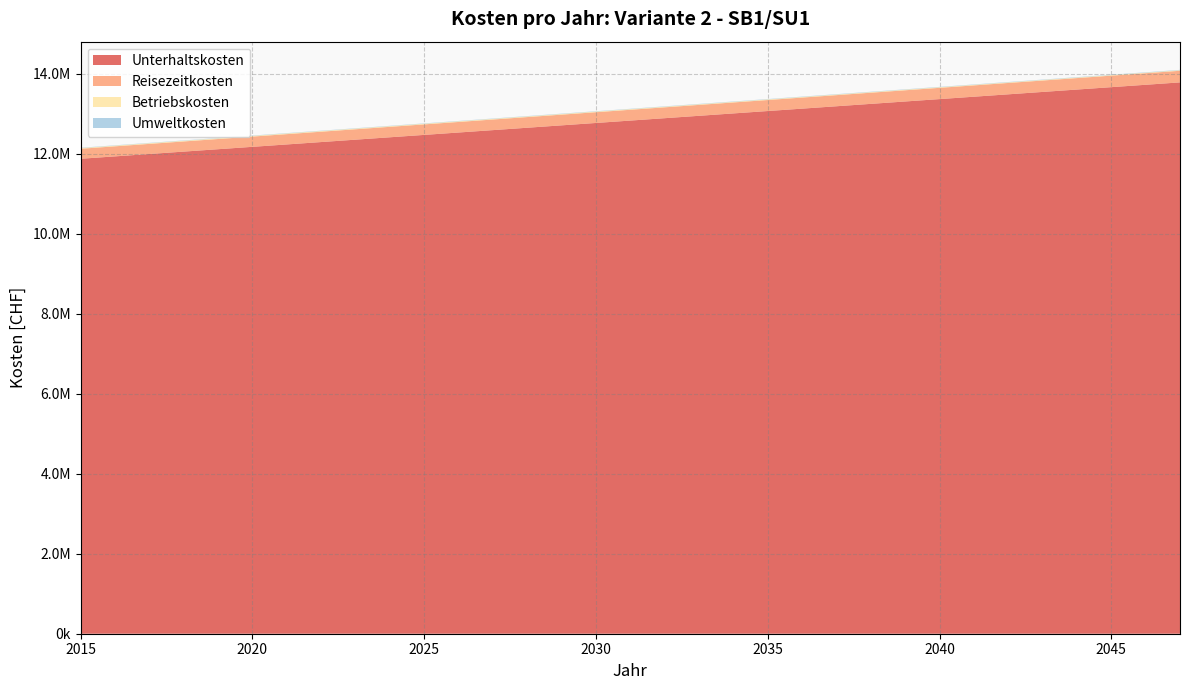

Reading left to right, extract all data points from this chart.

Unterhaltskosten: 11872145.6	11931805.3	11991465.2	12051125.0	12110785.0	12170444.9	12230104.9	12289765.0	12349425.1	12409085.3	12468745.5	12528405.7	12588066.0	12647726.4	12707386.8	12767047.3	12826707.8	12886368.4	12946029.0	13005689.7	13065350.5	13125011.3	13184672.2	13244333.1	13303994.1	13363655.1	13423316.2	13482977.4	13542638.7	13602300.0	13661961.3	13721622.8	13781284.3
Reisezeitkosten: 249977.3	251233.3	252489.3	253745.3	255001.3	256257.3	257513.3	258769.4	260025.4	261281.4	262537.4	263793.4	265049.4	266305.4	267561.4	268817.5	270073.5	271329.5	272585.5	273841.5	275097.5	276353.5	277609.5	278865.6	280121.6	281377.6	282633.6	283889.6	285145.6	286401.6	287657.7	288913.7	290169.7
Betriebskosten: 17235.9	17314.2	17390.9	17465.4	17526.7	17416.3	17303.9	17189.6	17073.4	16955.2	16835.1	16713.1	16589.1	16463.3	16335.4	16205.7	16074.0	15940.4	15804.9	15667.4	15528.1	15386.7	15243.5	15098.3	14951.2	14802.2	14651.2	14498.3	14343.5	14186.8	14028.1	13867.5	13704.9
Umweltkosten: 8014.3	8054.5	8094.6	8134.8	8175.0	8215.2	8255.3	8295.5	8335.7	8375.9	8416.1	8456.2	8496.4	8536.6	8576.8	8616.9	8657.1	8697.3	8737.5	8777.6	8817.8	8858.0	8898.2	8938.4	8978.5	9018.7	9058.9	9099.1	9139.2	9179.4	9219.6	9259.8	9299.9